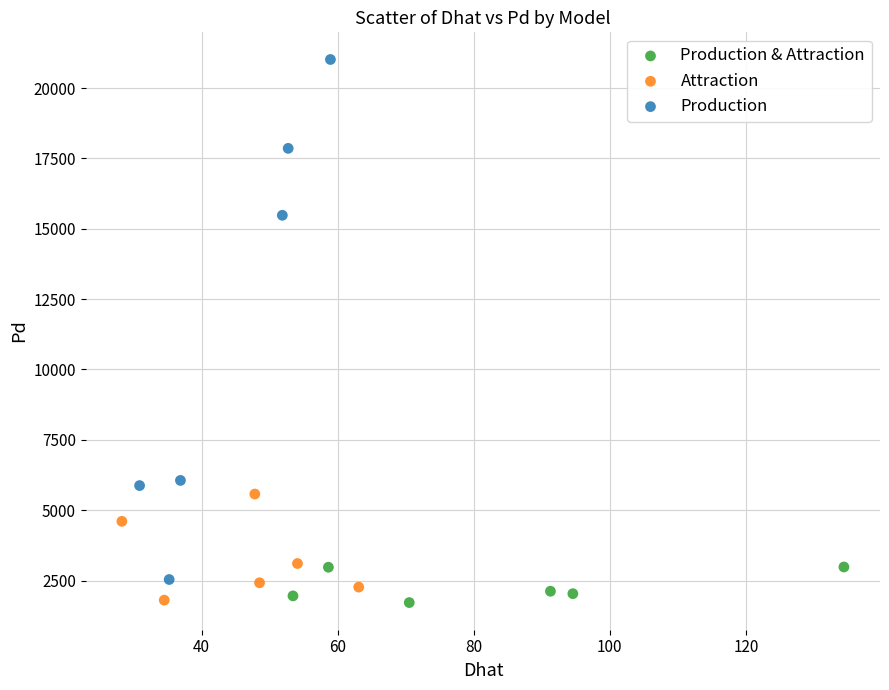

What are all the series names shown in the legend?

Production & Attraction, Attraction, Production